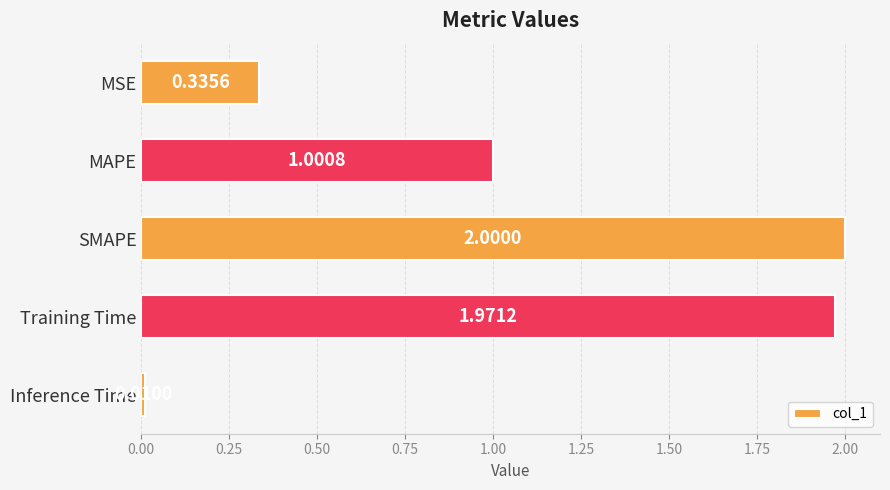

At which label is the value closest to 1?

MAPE